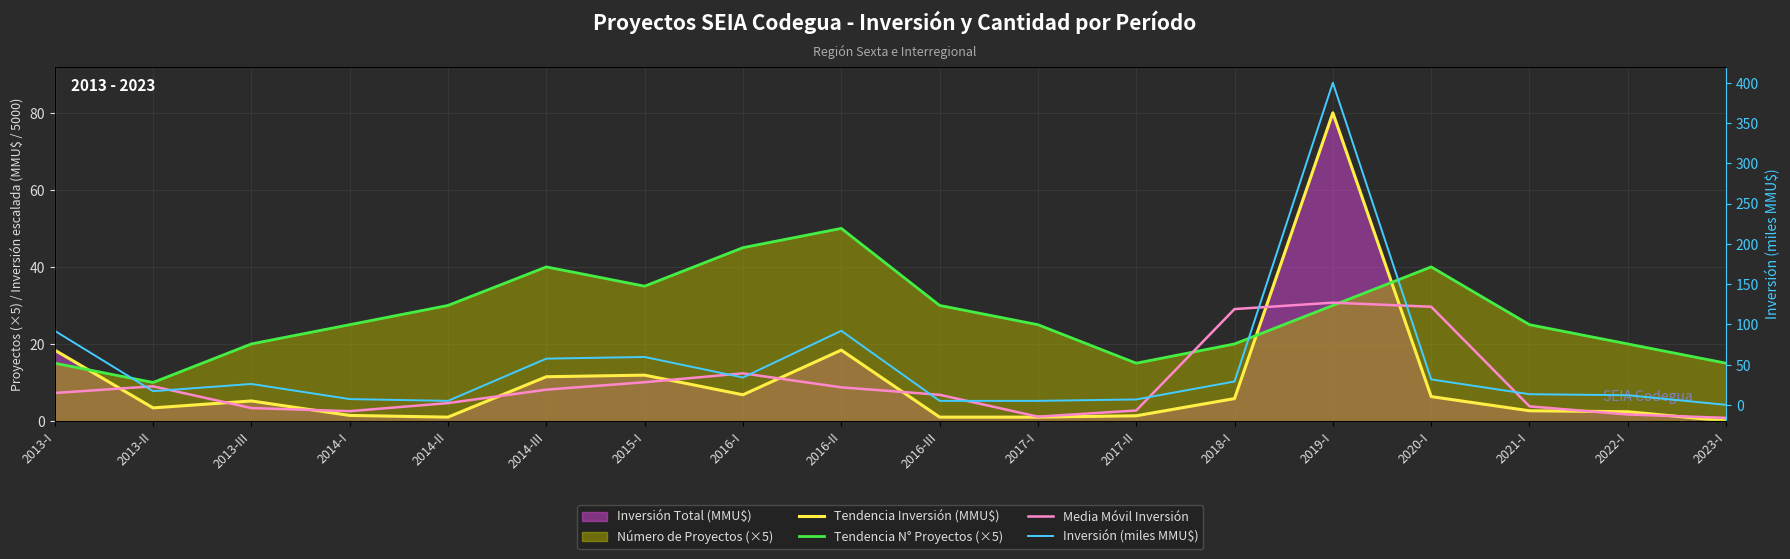

Between which two adjacent categories do Tendencia N° Proyectos (×5) and Media Móvil Inversión first intersect?

2017-II and 2018-I